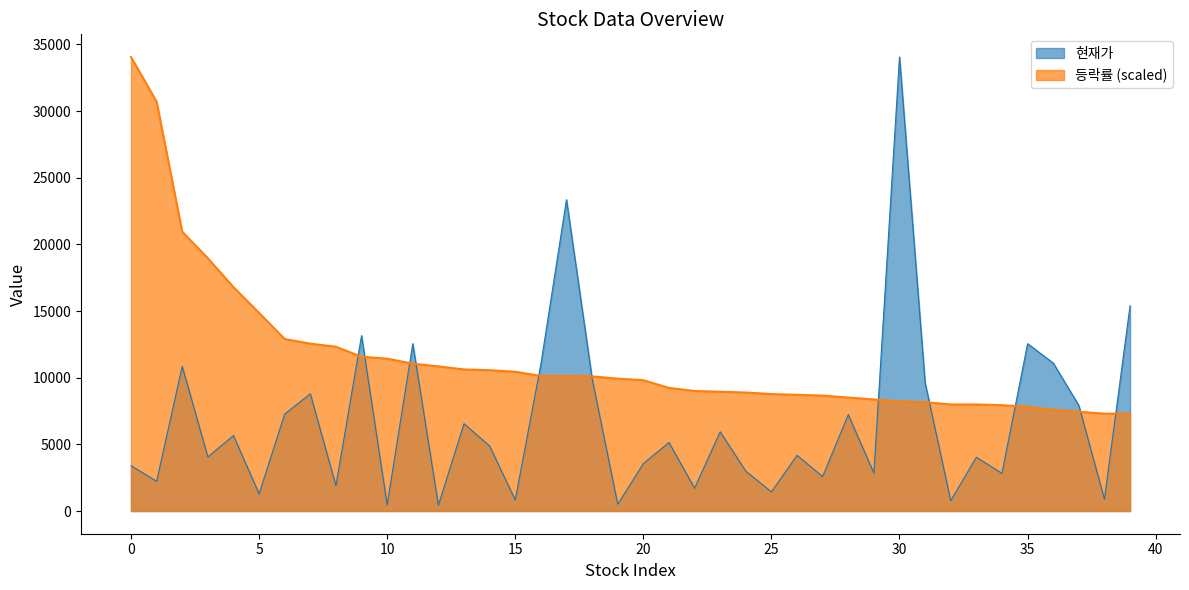

Rank the series by their average value, from highest to lowest.

등락률 (scaled), 현재가